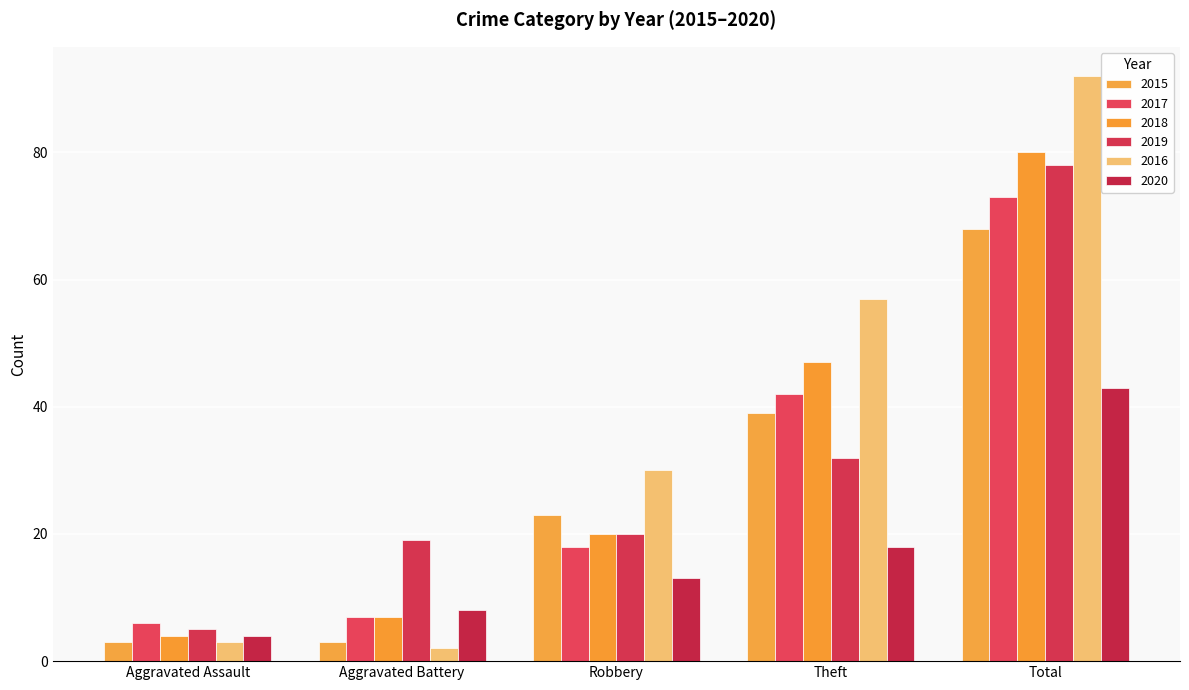

What value does the 2017 series have at Total, to the nearest 10?

70